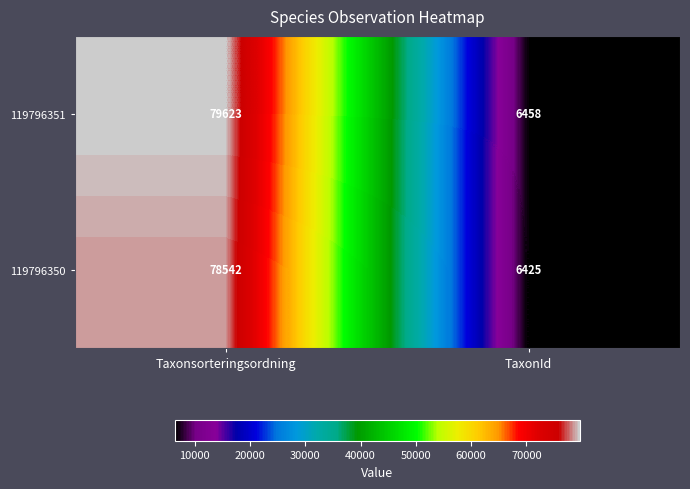

Reading right to left, list all the values displayed in this chart.

119796351: 6458	79623
119796350: 6425	78542